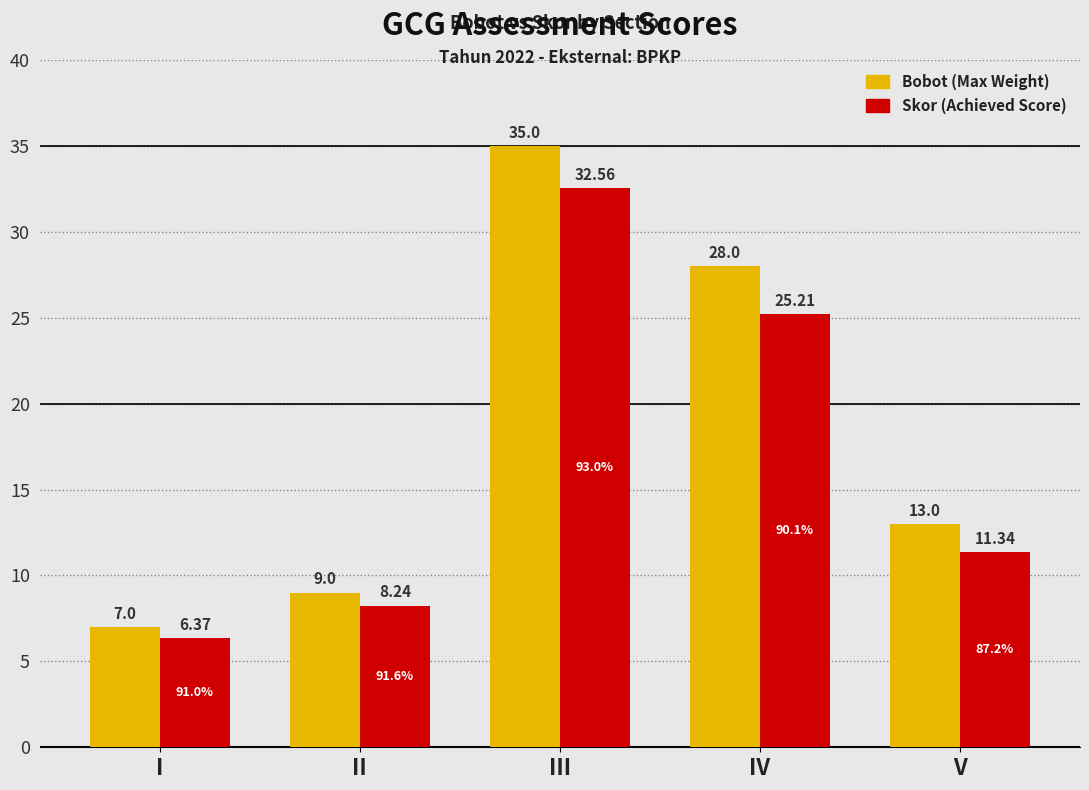

At which category does the chart reach its minimum across all series?

I